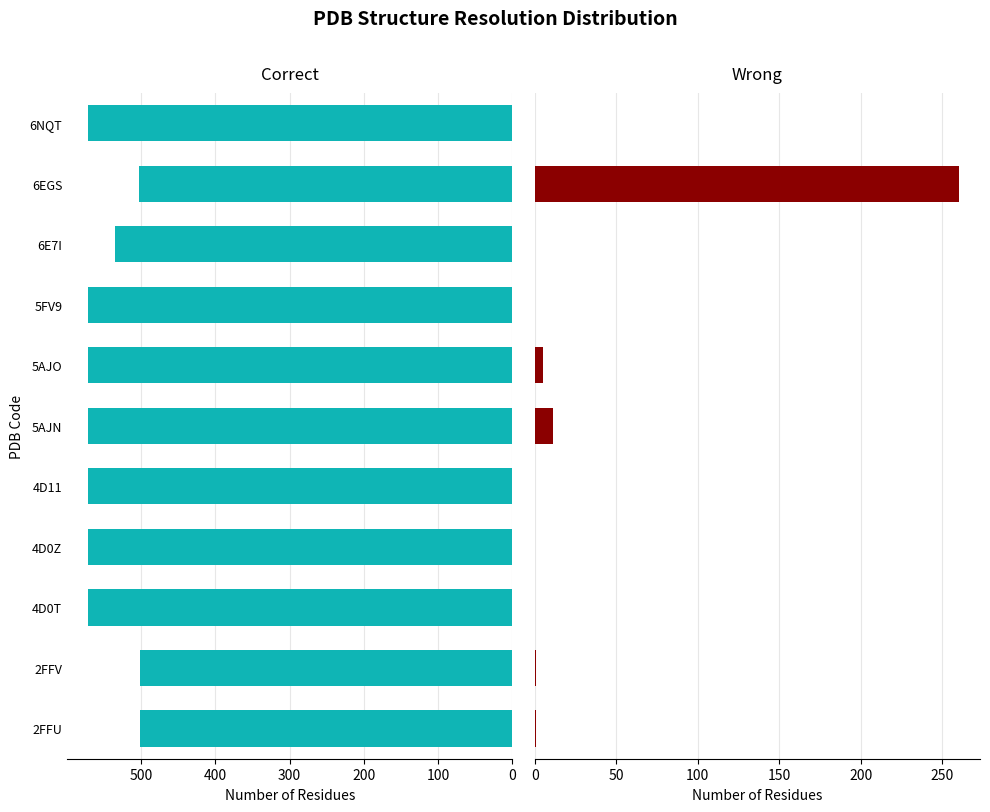

What are all the series names shown in the legend?

Correct, Wrong